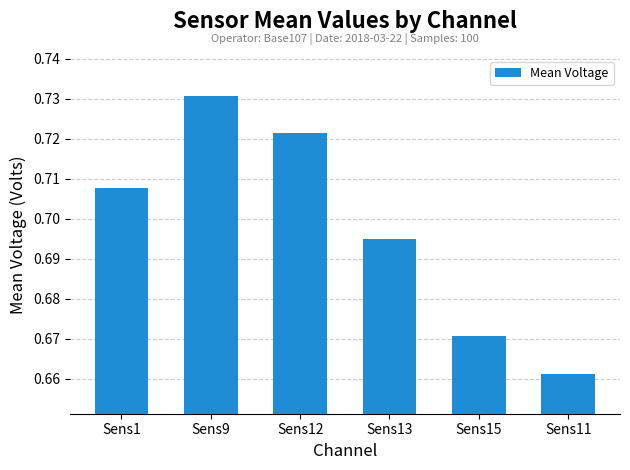

Is it true that the value at Sens15 is 0.3?

False